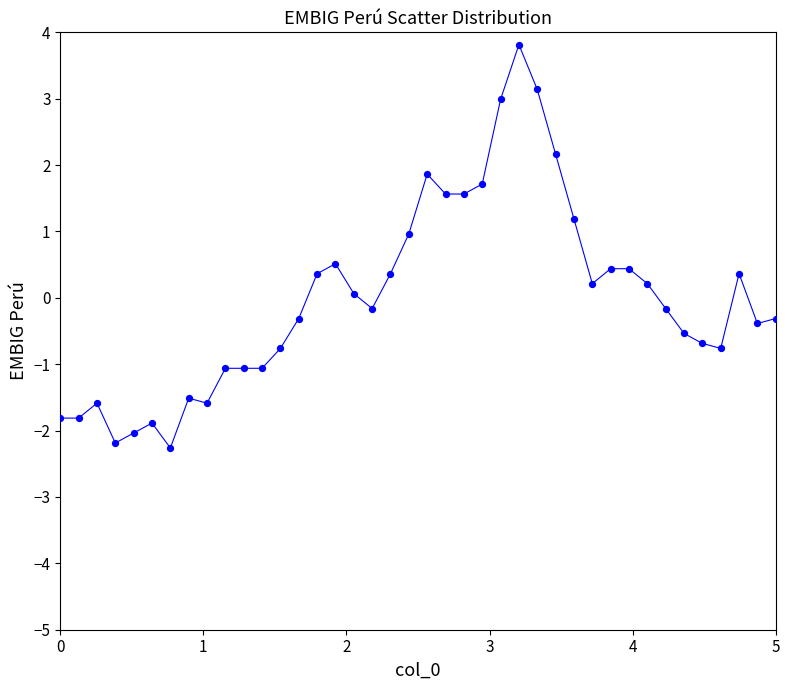

What is the range of Y values (max minus min)?

6.1